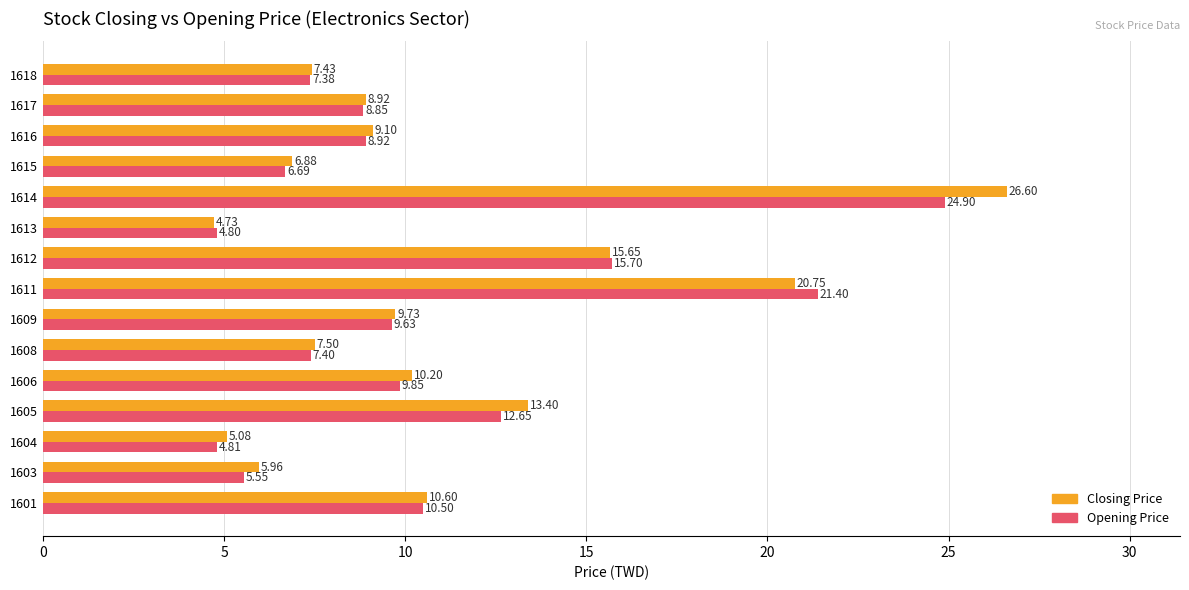

Between 1609 and 1617, which series saw the biggest shift?

Closing Price